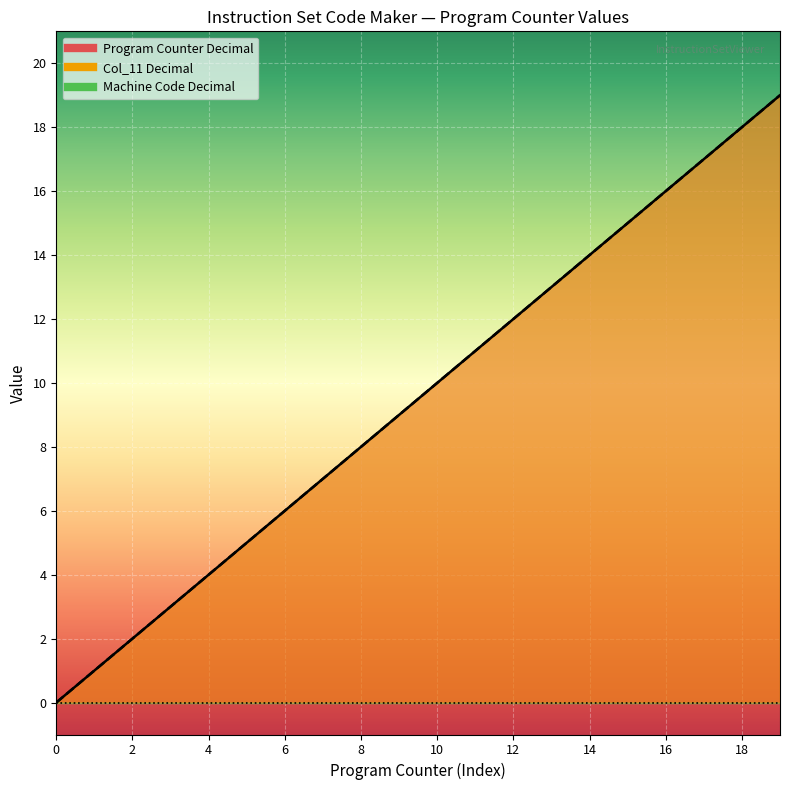

Which label corresponds to the largest value in the chart?

19